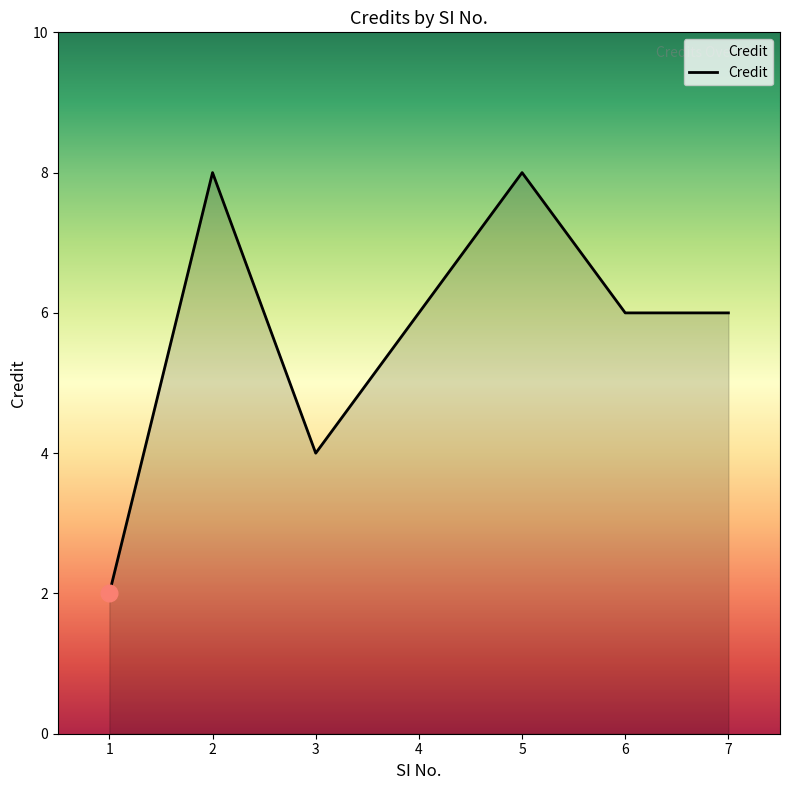

What is the ratio of the value at 4 to the value at 6?

1.0